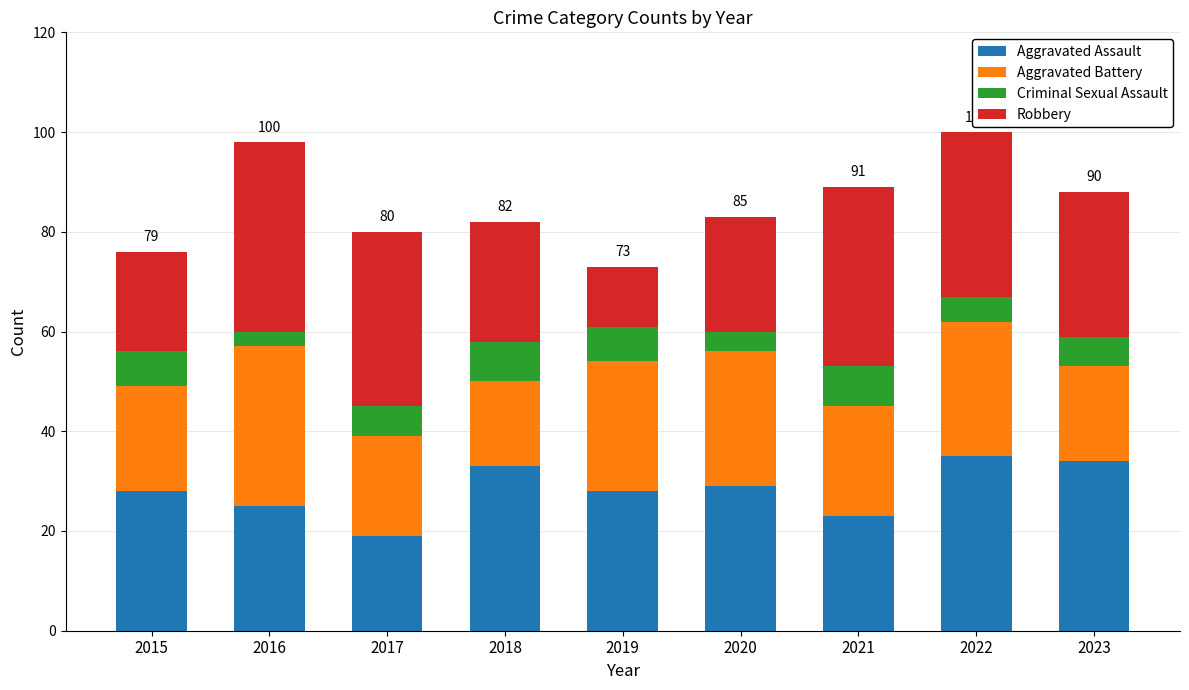

What is the total value across all series at 2018?

82